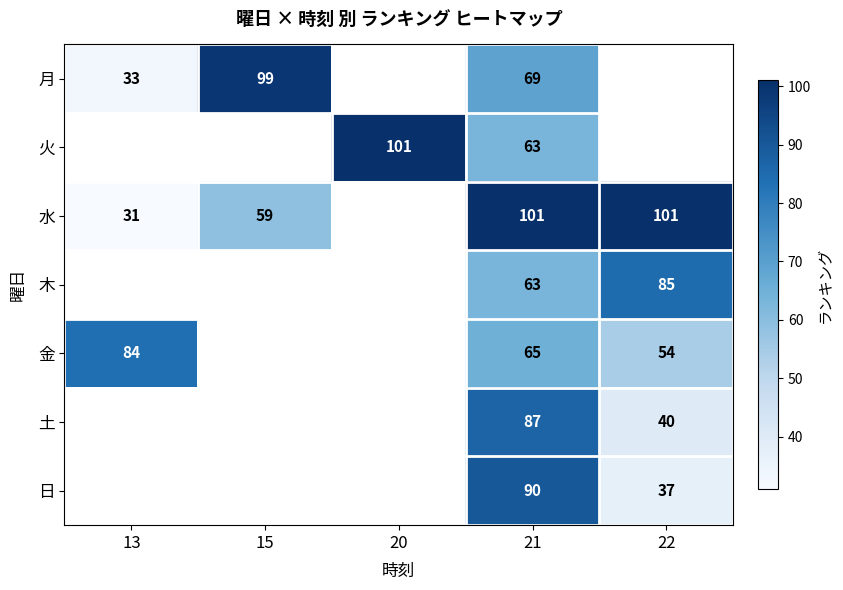

True or false: 月 has a value of 99 at 15.

True